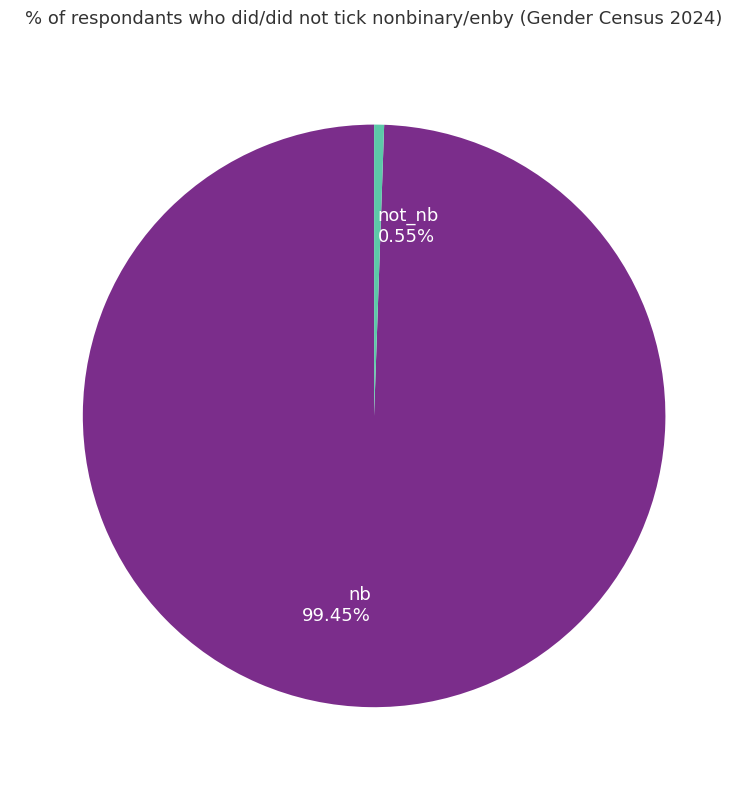

Does any single category account for the majority?

Yes